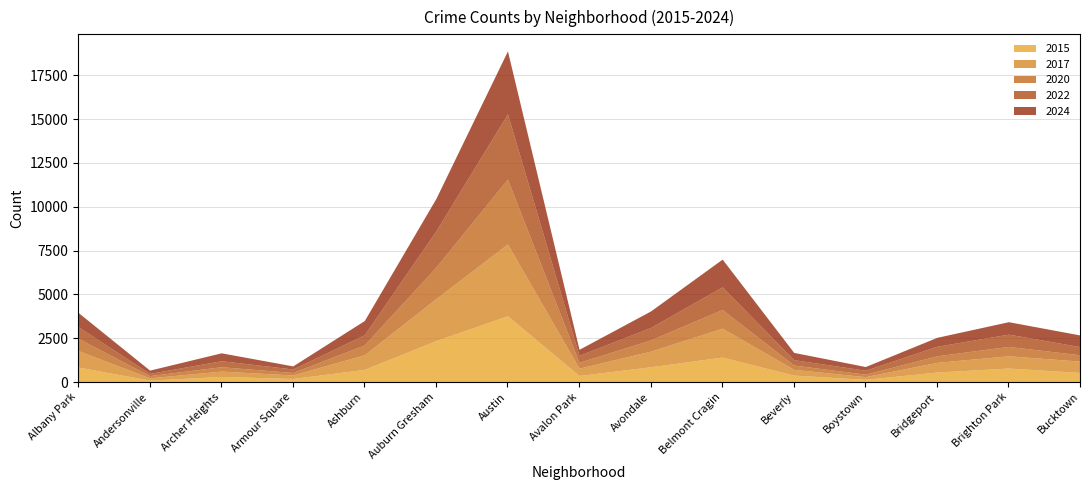

The value of 2020 at Bucktown is 518. True or false?

False